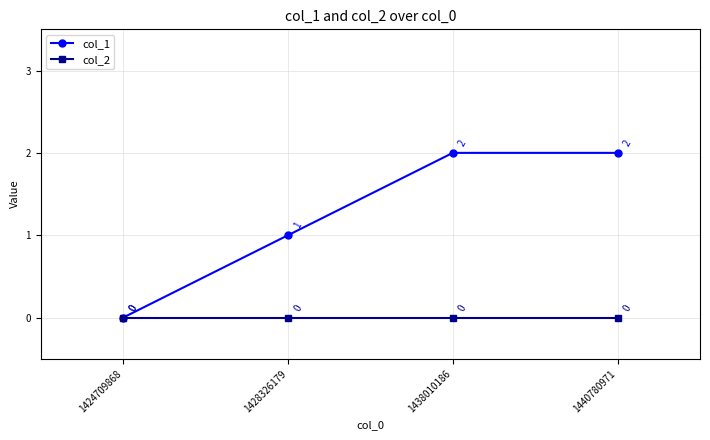

Reading left to right, extract all data points from this chart.

col_1: 0	1	2	2
col_2: 0	0	0	0